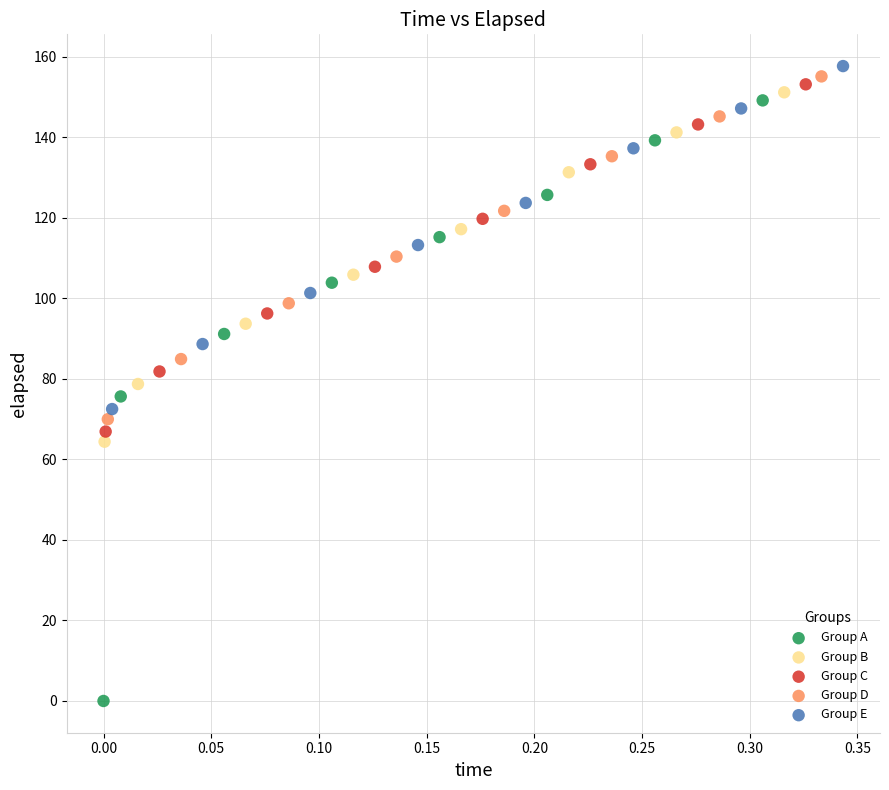

Which series contains the lowest Y value?

Group A